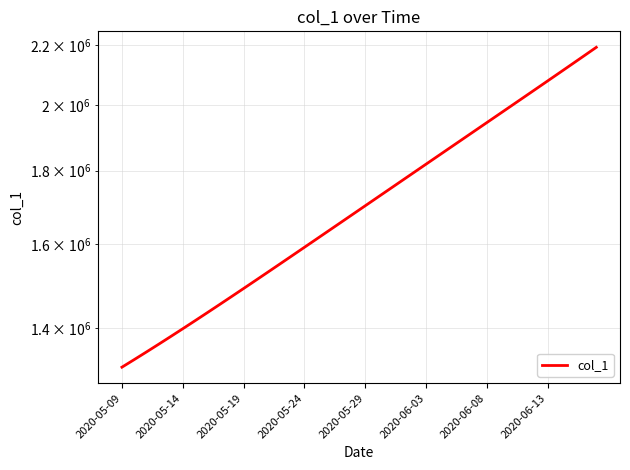

What position from the right is 26?

14